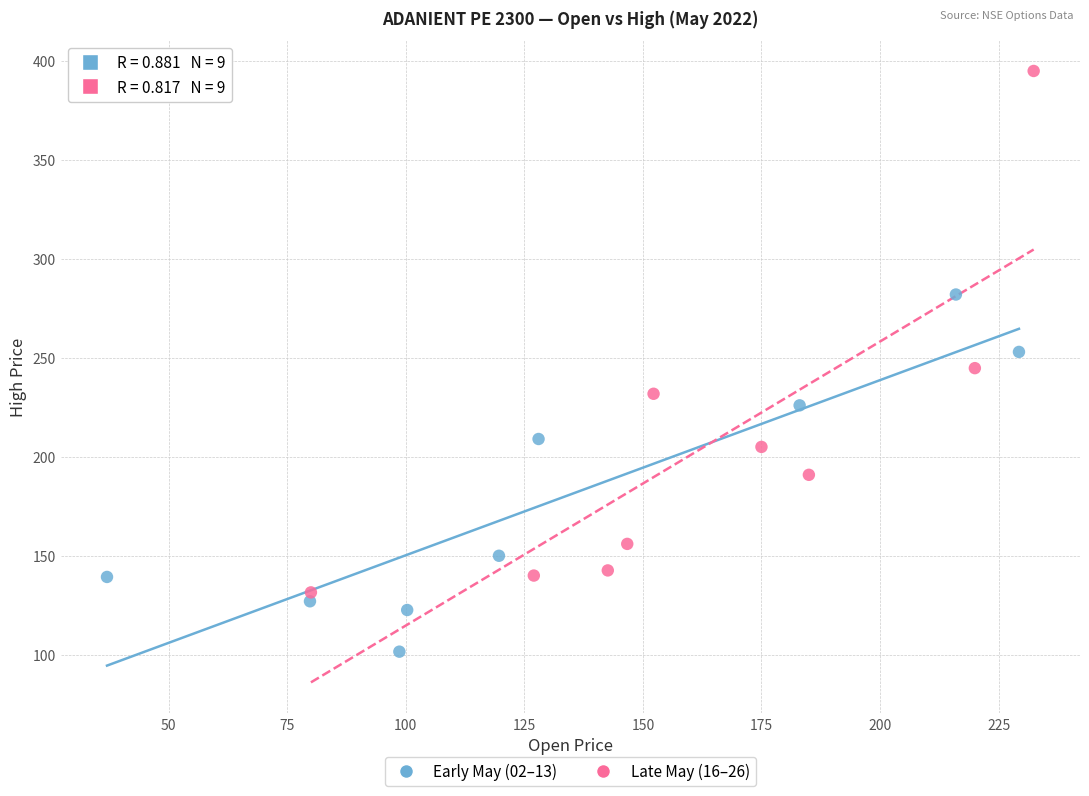

Which series reaches the minimum Y coordinate?

Early May (02–13)